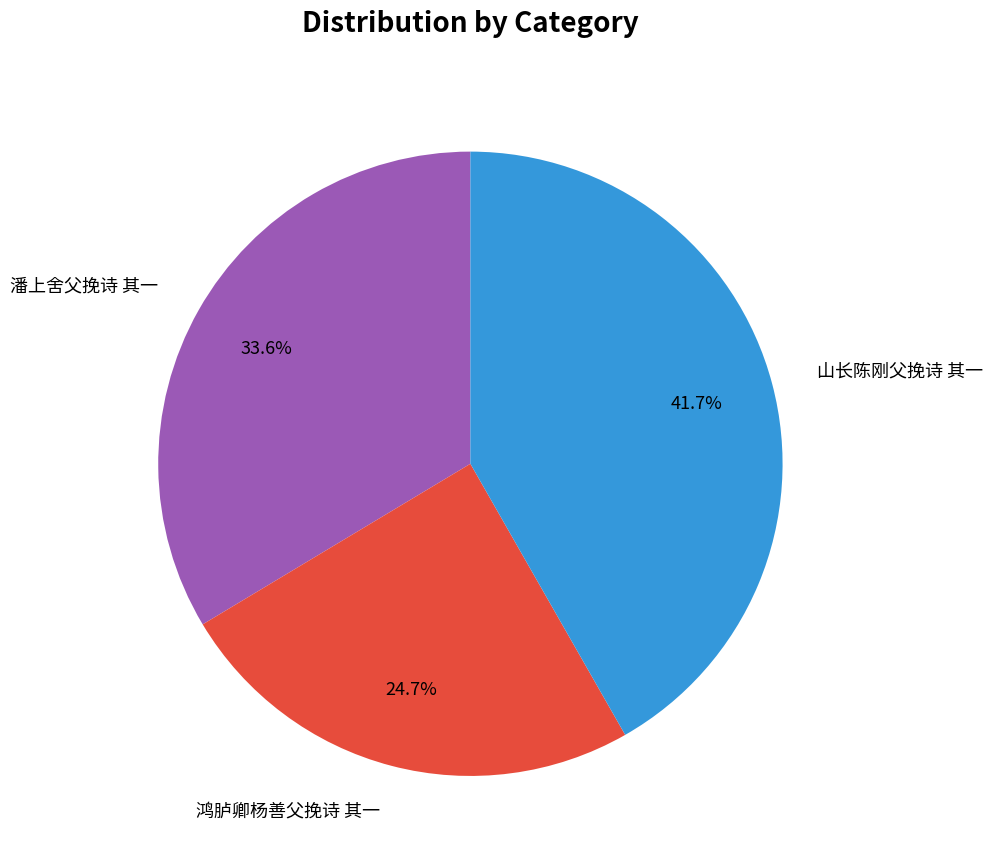

How many segments does this pie chart have?

3